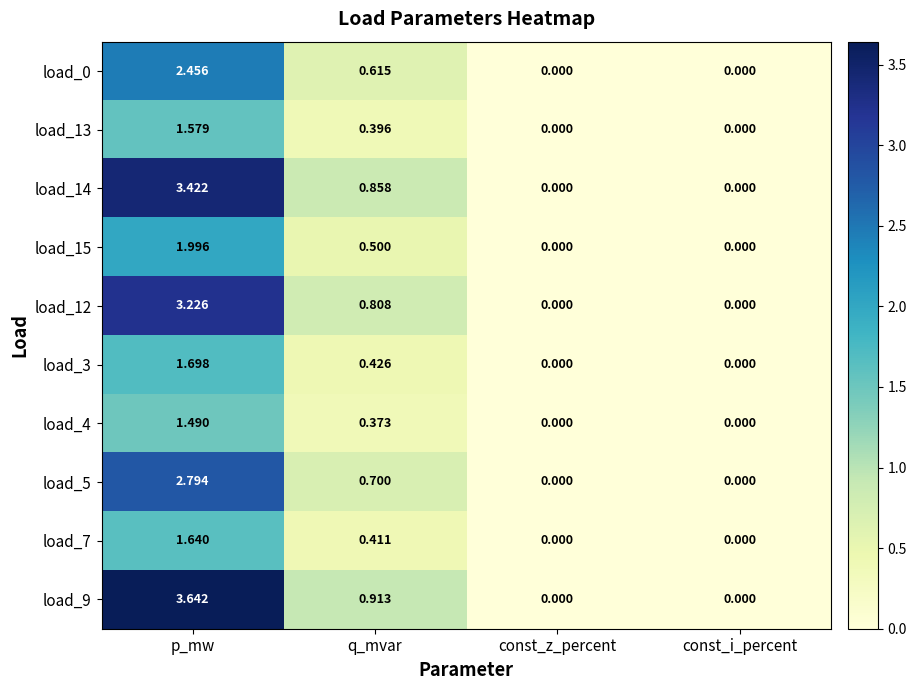

At how many categories does at least one series exceed 1?

1